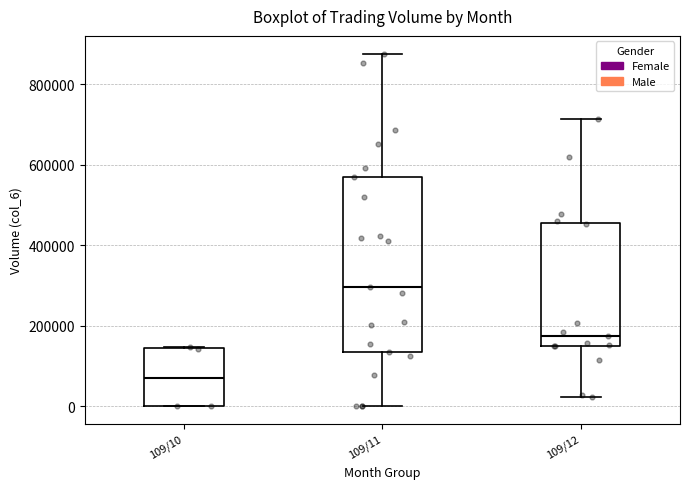

Comparing the boxes themselves (not the whiskers), which one is the tallest?

109/11